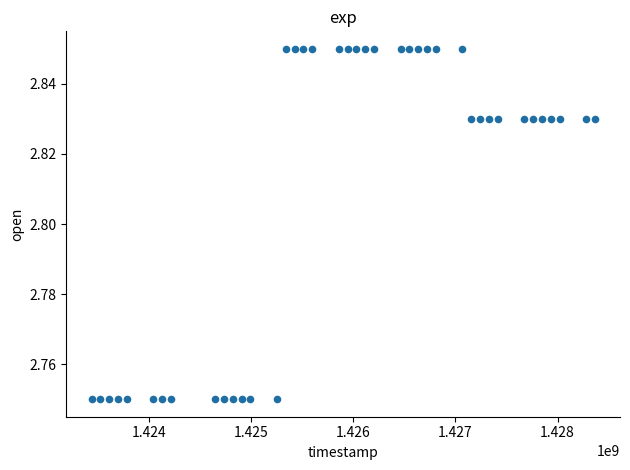

What is the range of X values (max minus min)?

4924800.0